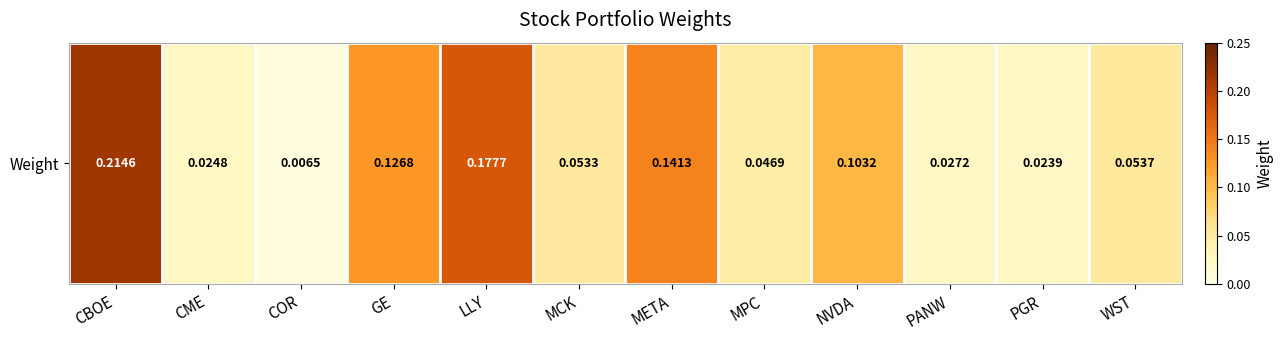

What is the difference between the maximum and minimum values?

0.2